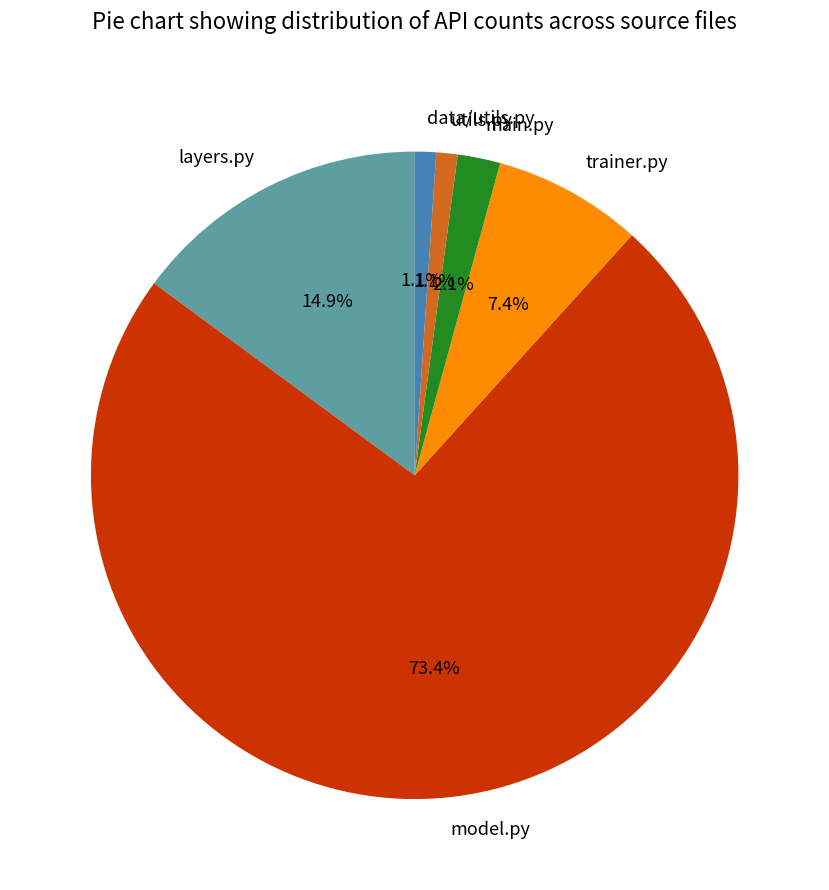

Which slice is the largest?

model.py